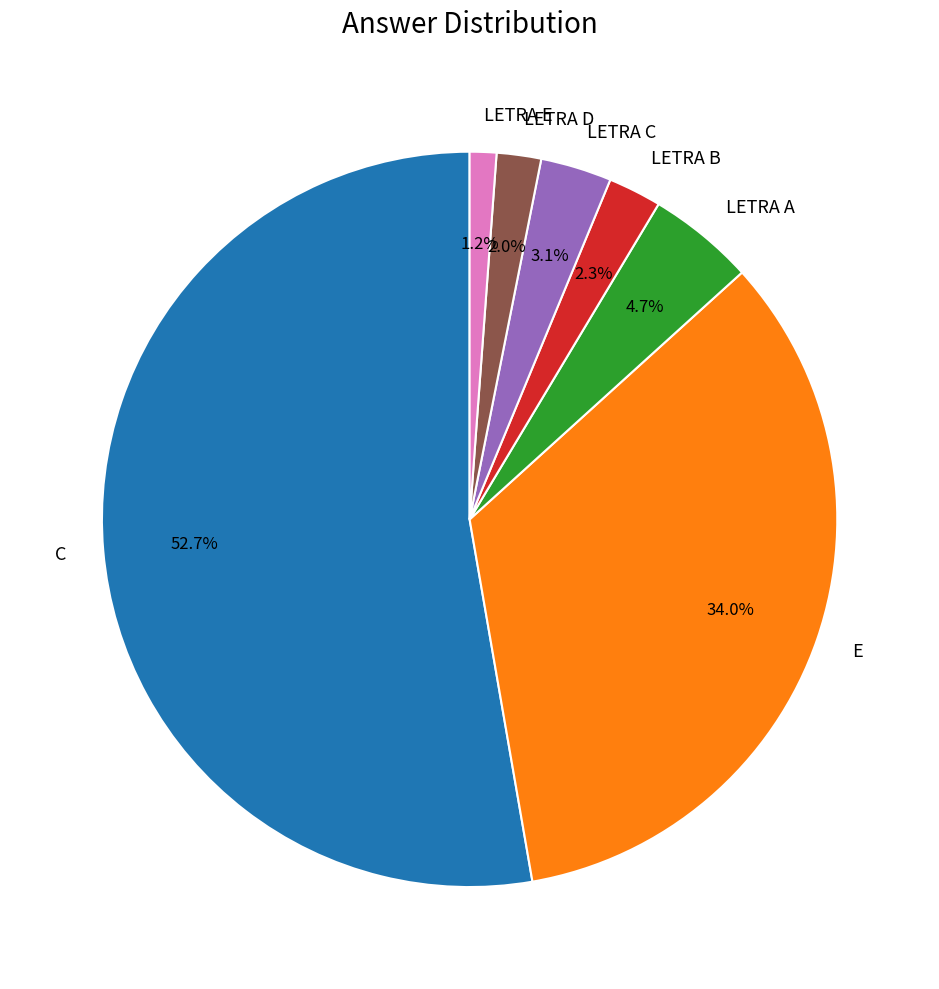

How many segments does this pie chart have?

7